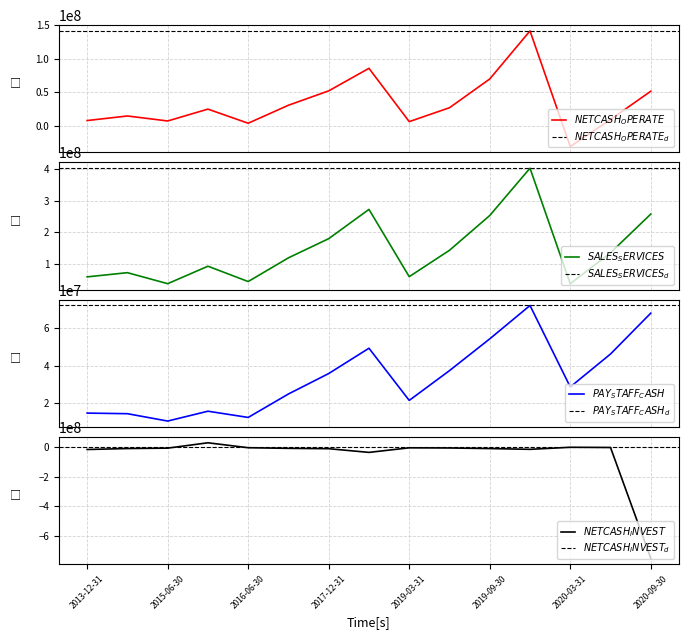

List the labels in order of NETCASH_INVEST value, largest first.

2015-12-31, 2020-03-31, 2020-06-30, 2016-06-30, 2019-03-31, 2019-06-30, 2015-06-30, 2016-12-31, 2014-12-31, 2019-09-30, 2017-12-31, 2019-12-31, 2013-12-31, 2018-12-31, 2020-09-30